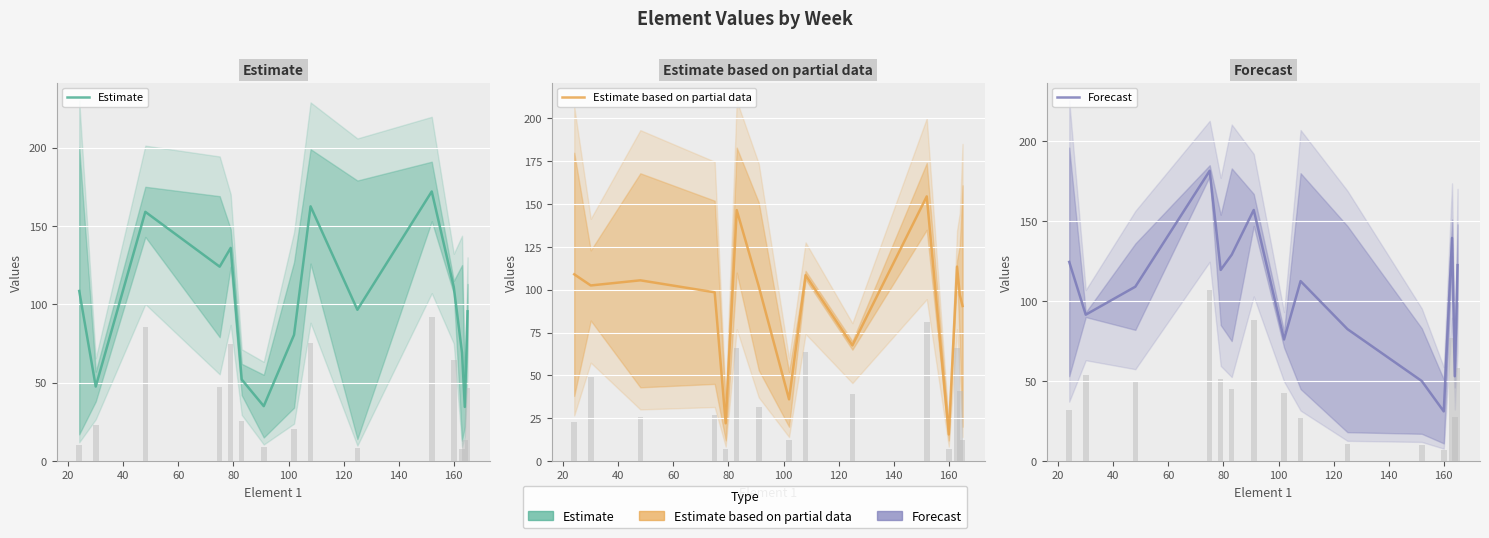

What is the average value of the Estimate series?

98.9